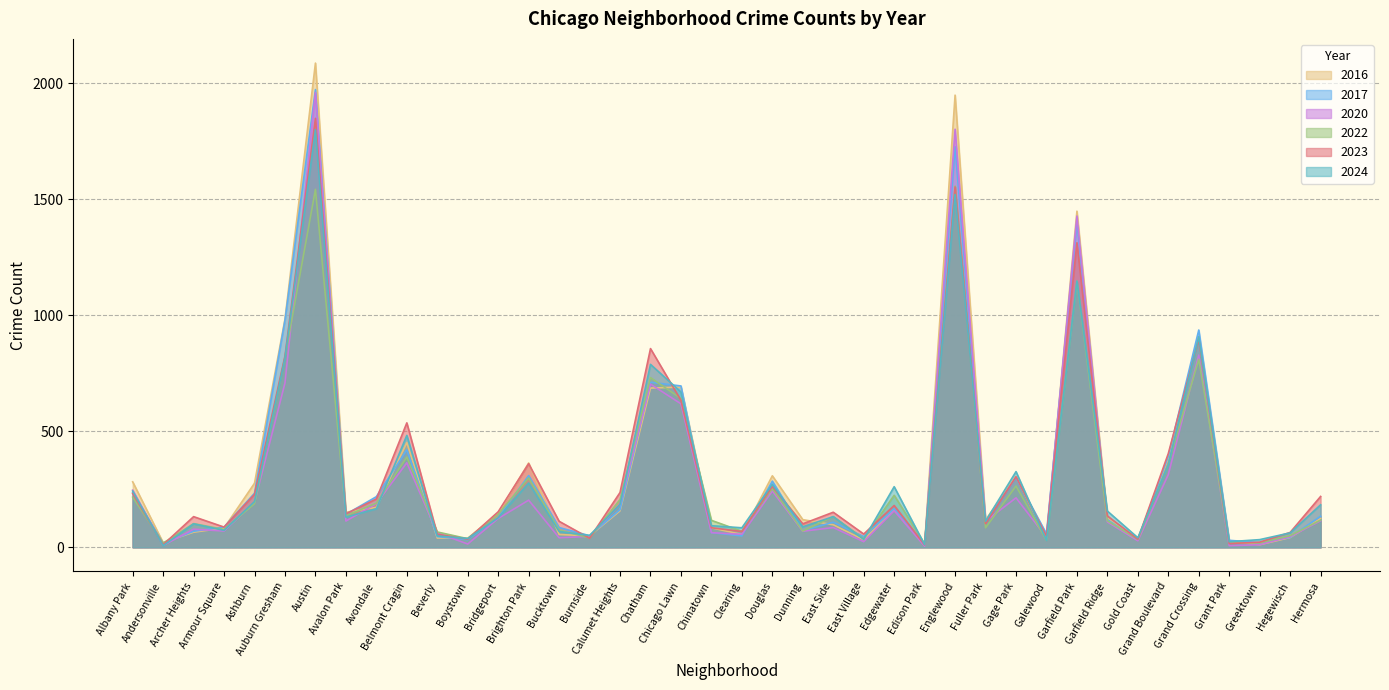

Rank the series at Avalon Park from lowest to highest value.

2020, 2024, 2022, 2017, 2023, 2016